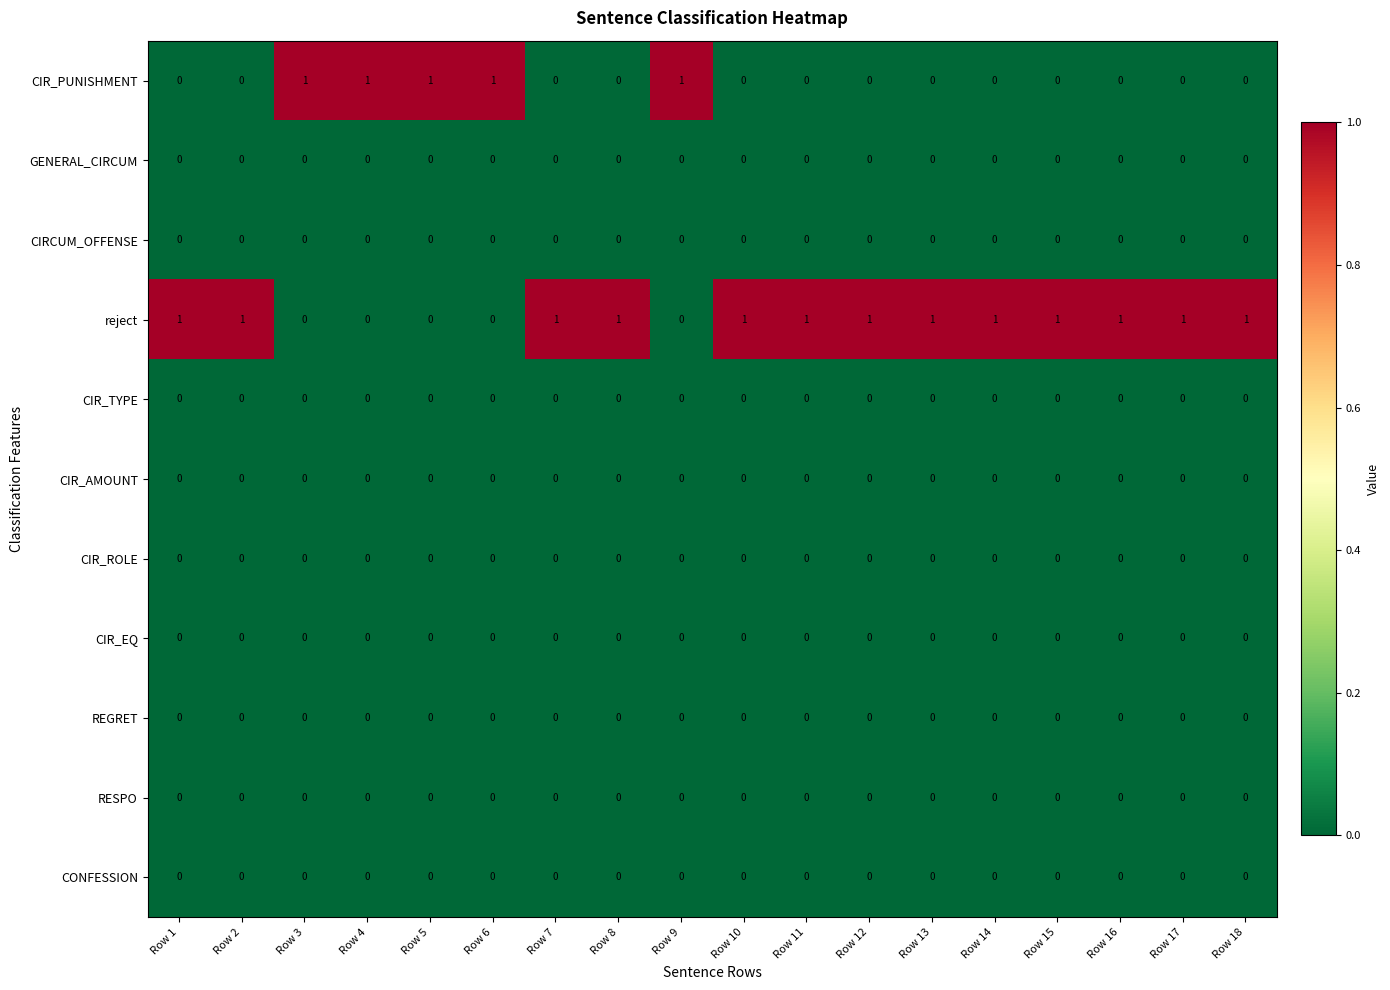

At how many categories does at least one series exceed 0?

18